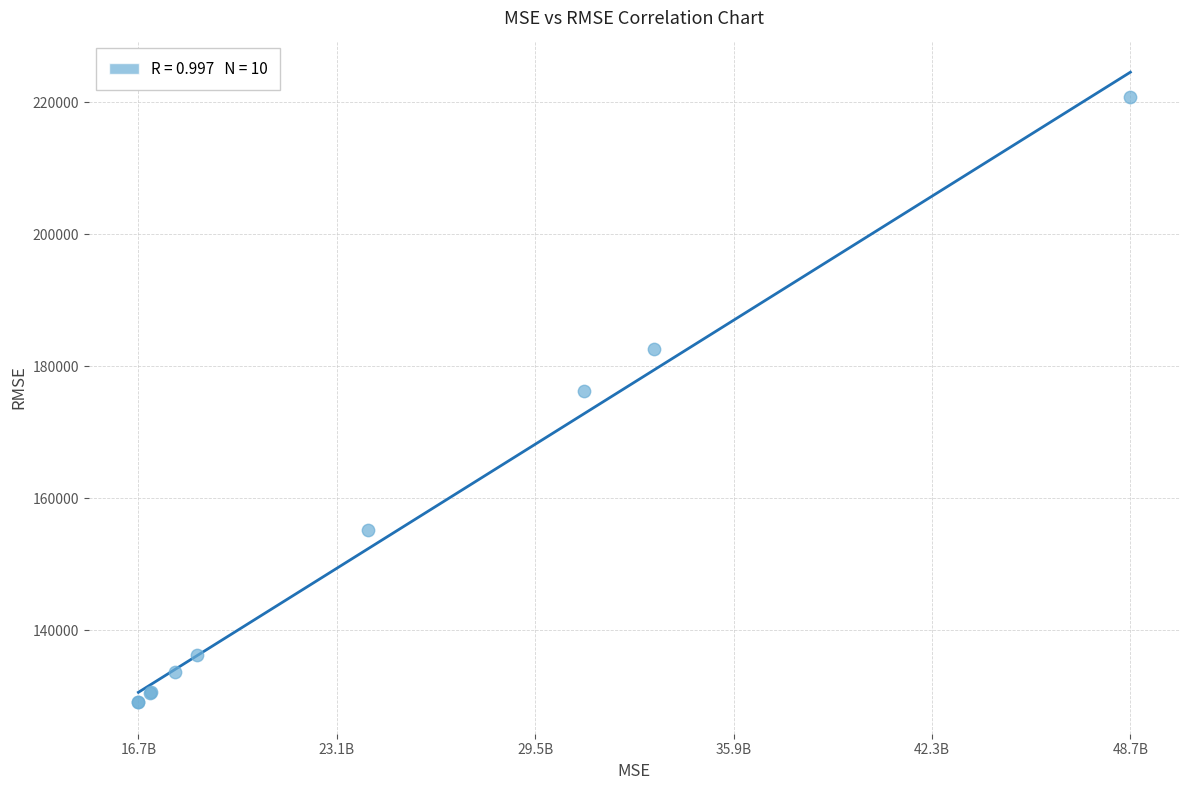

What Y value in the scatter plot is closest to 174908?

176255.2